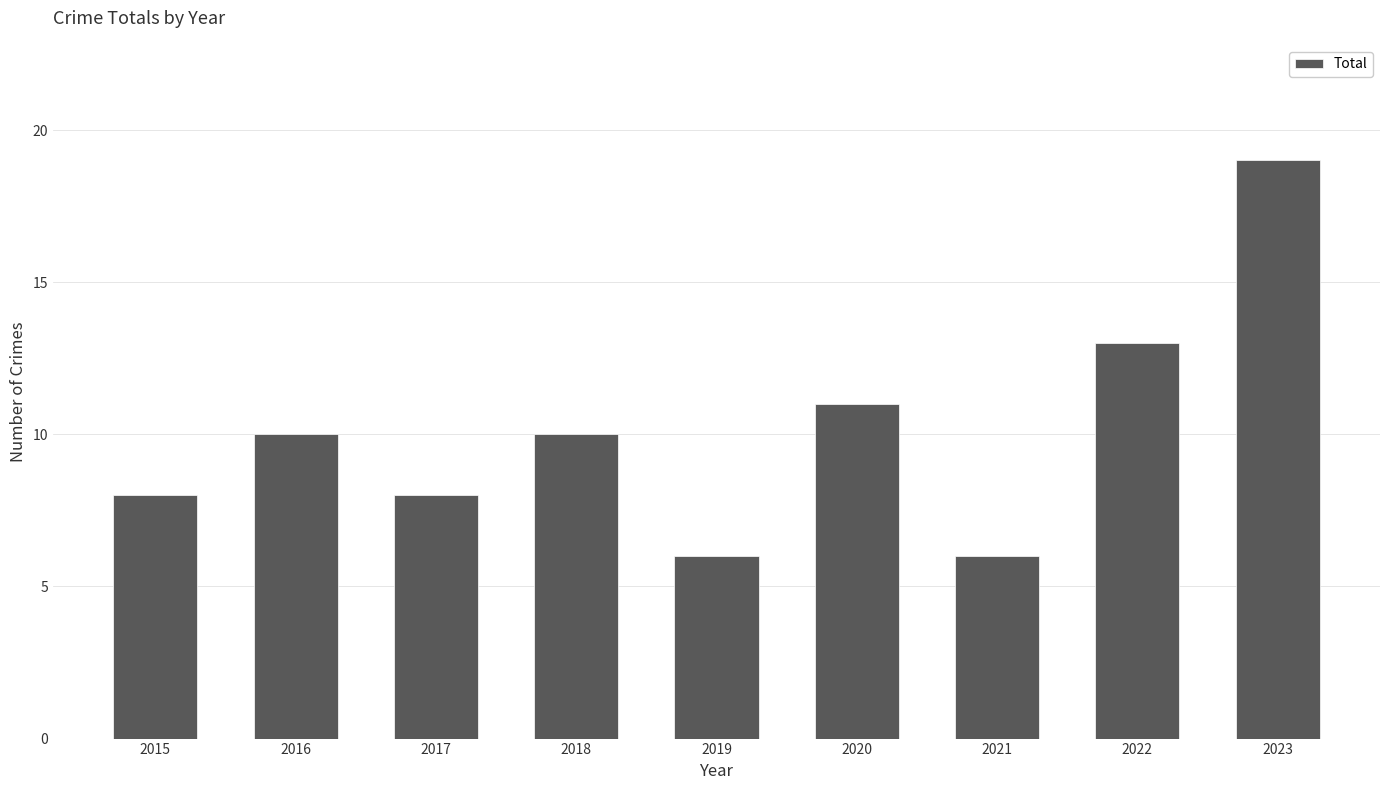

Count the number of data series in this chart.

1